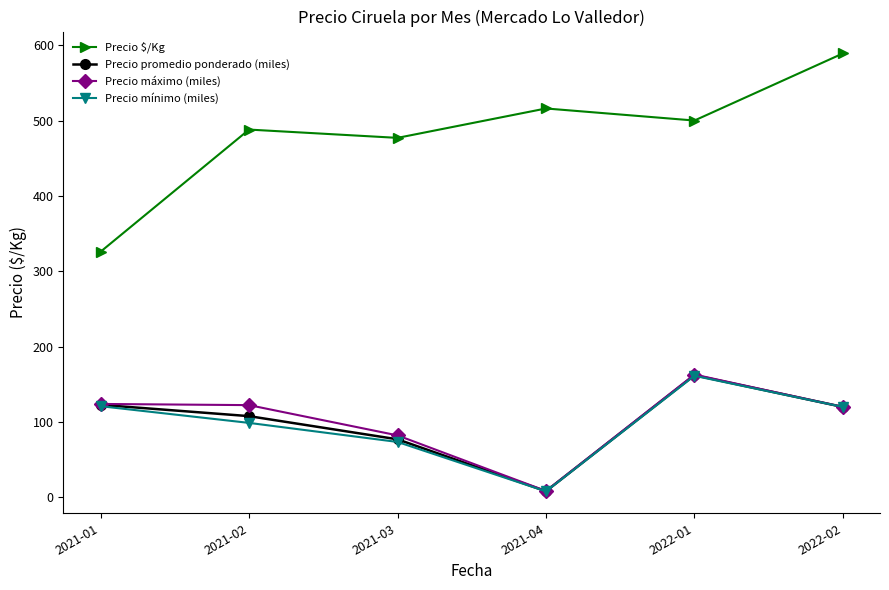

What is the total value across all series at 2021-03?

709.9